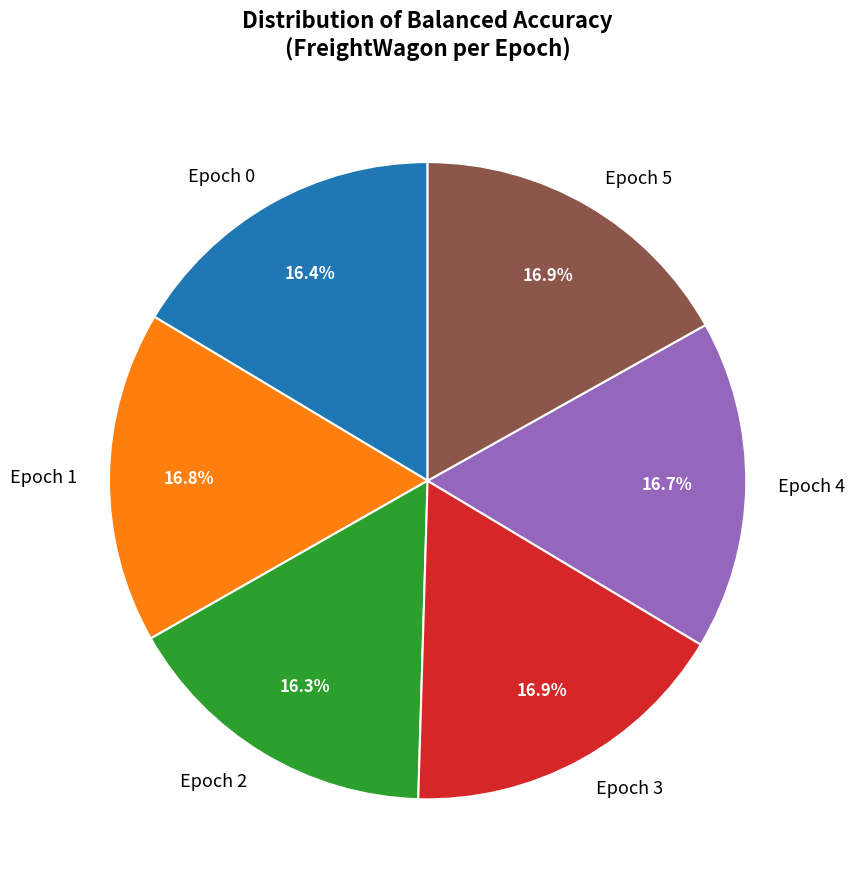

Is Epoch 5 the majority of the pie?

No